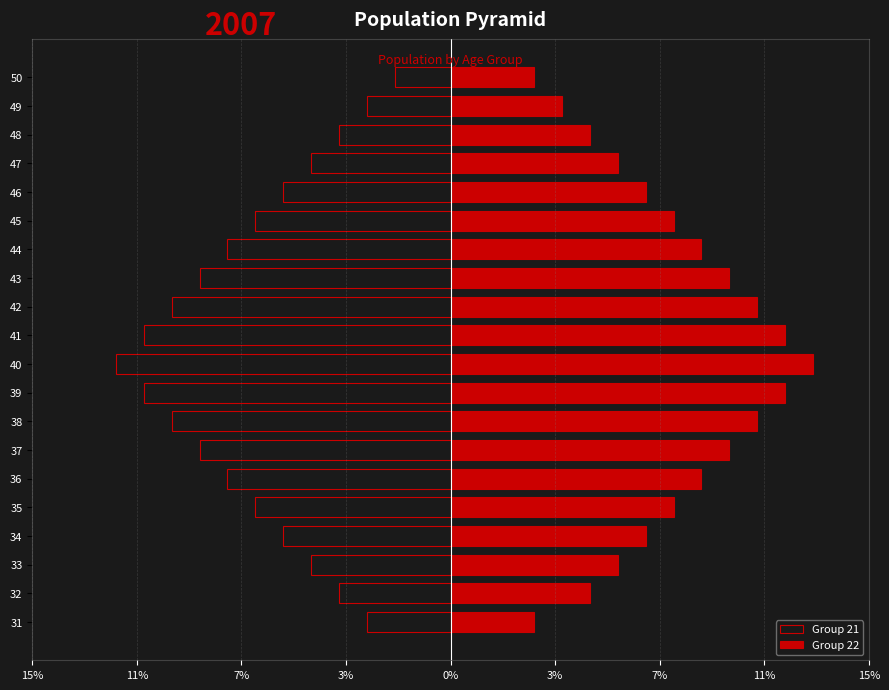

The Group 22 series shows 1 at 49. True or false?

False